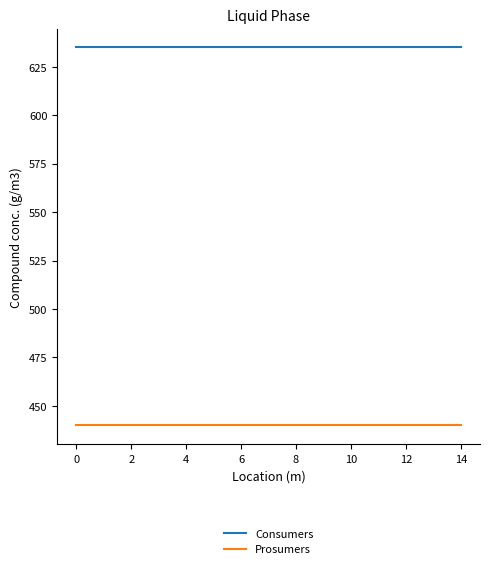

What is the minimum value for Prosumers?

440